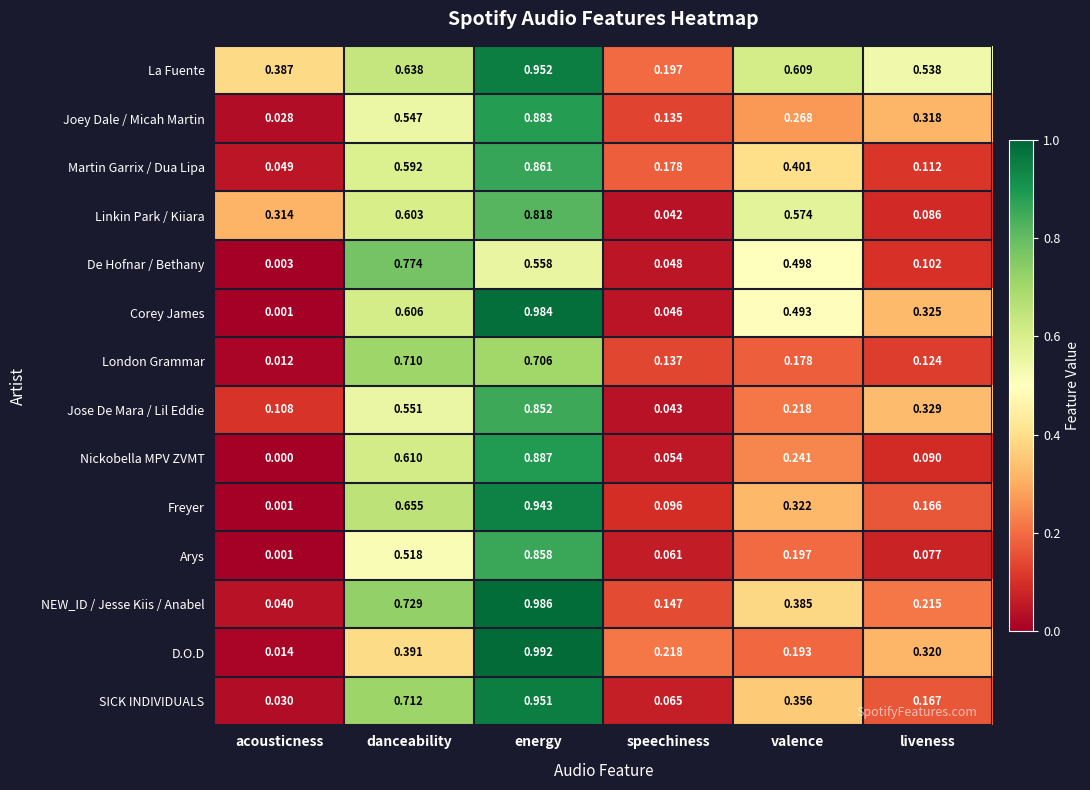

Between energy and valence, which series saw the biggest shift?

D.O.D